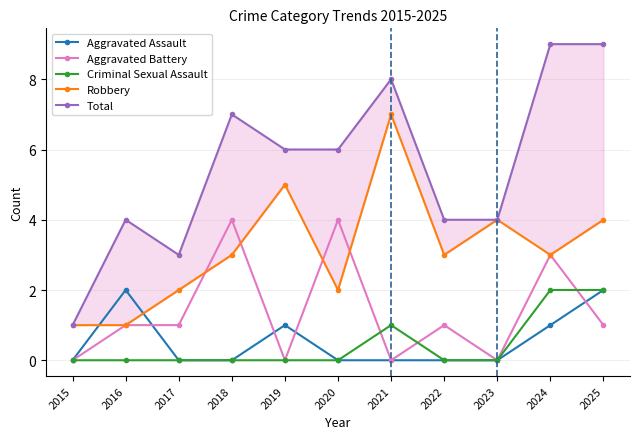

How many distinct data groups are displayed?

5